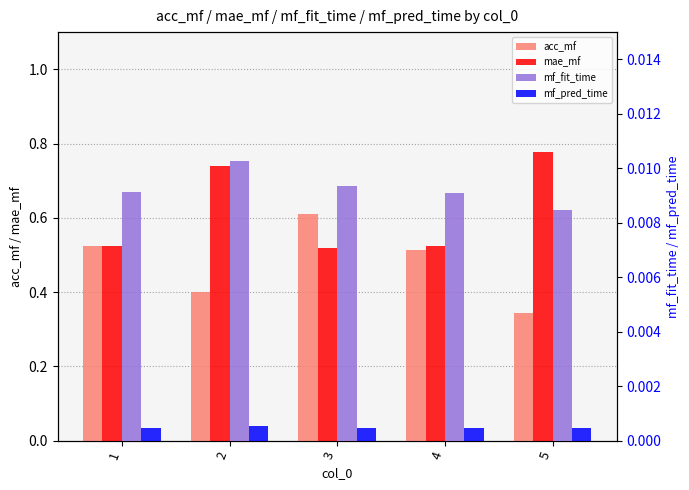

What is the value of the acc_mf bar at the 1st from the left?

0.5